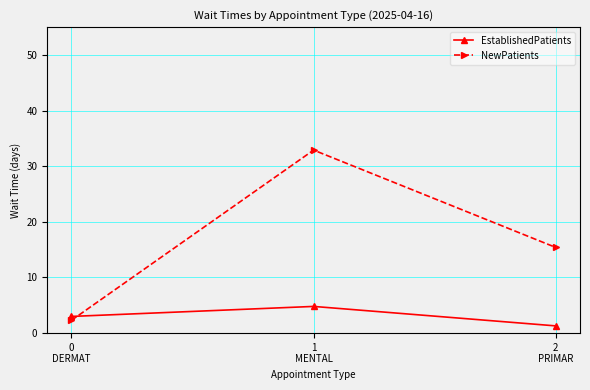

At 0
DERMAT, list the series in order from largest to smallest.

EstablishedPatients, NewPatients